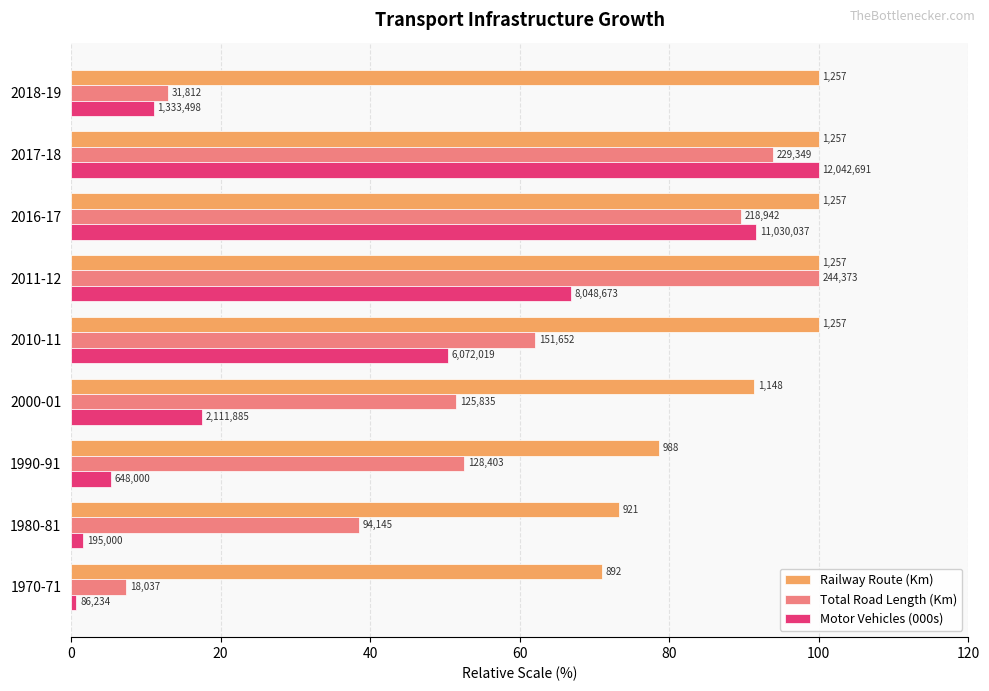

List the series in order of their overall mean, highest first.

Railway Route (Km), Total Road Length (Km), Motor Vehicles (000s)